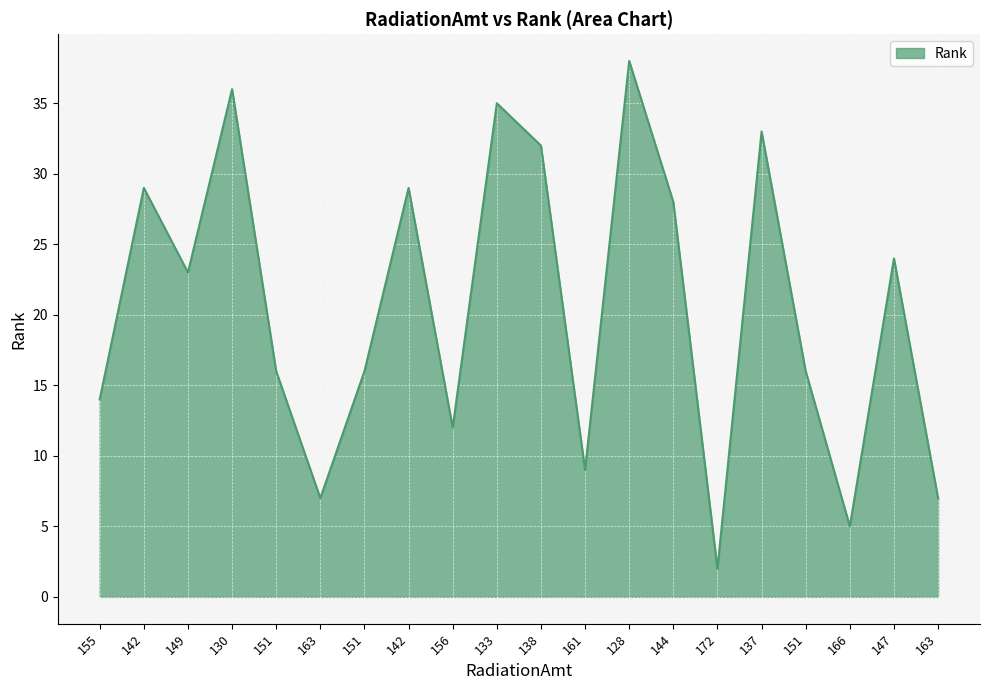

What is the difference between the maximum and minimum values?

36